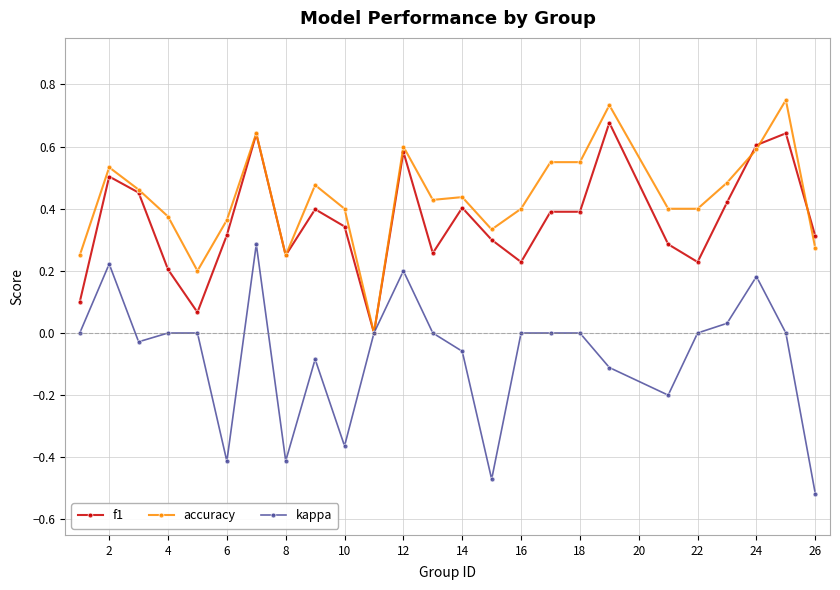

List the series in order of their peak value, highest first.

accuracy, f1, kappa